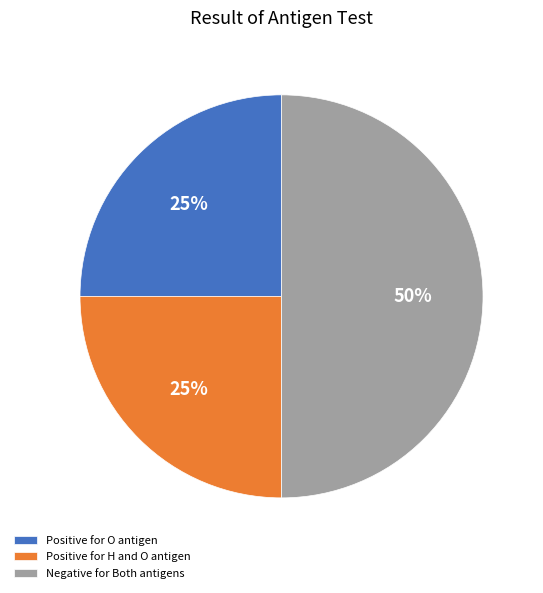

To the nearest percent, what is the difference between the largest and smallest slice percentages?

25%